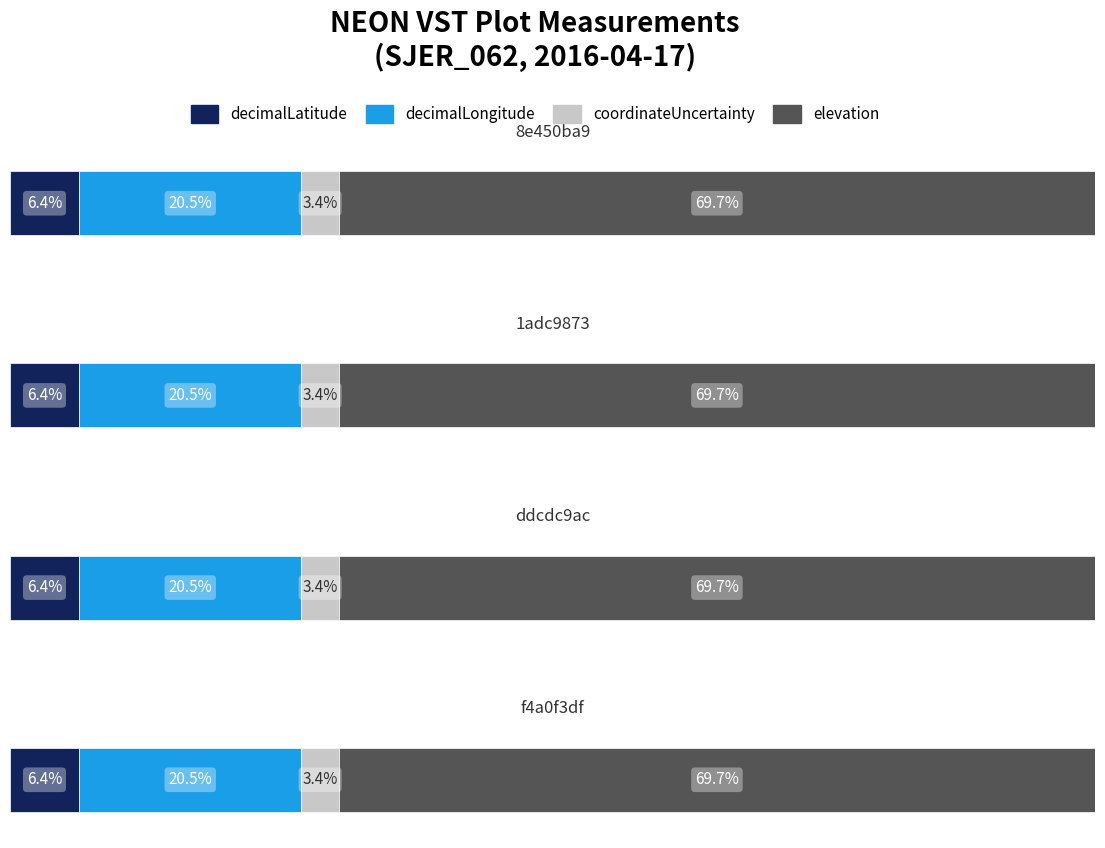

Which series has the widest spread of values?

decimalLatitude